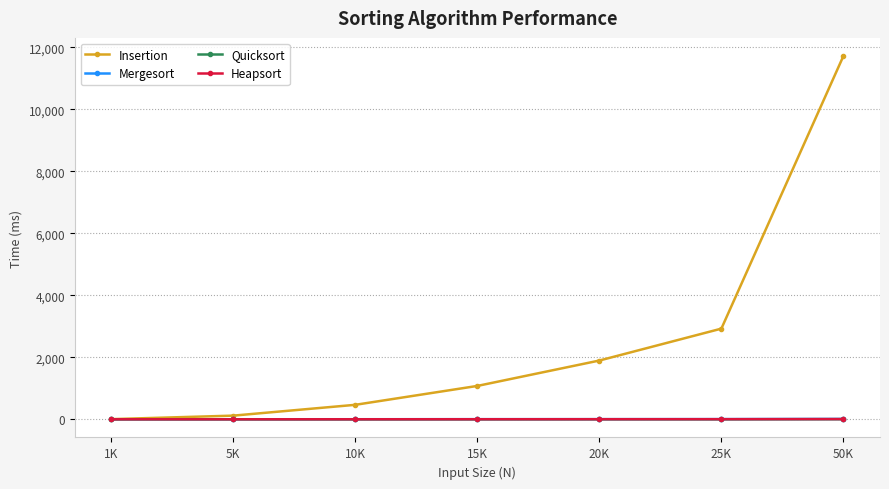

Between 1K and 15K, which series saw the biggest shift?

Insertion